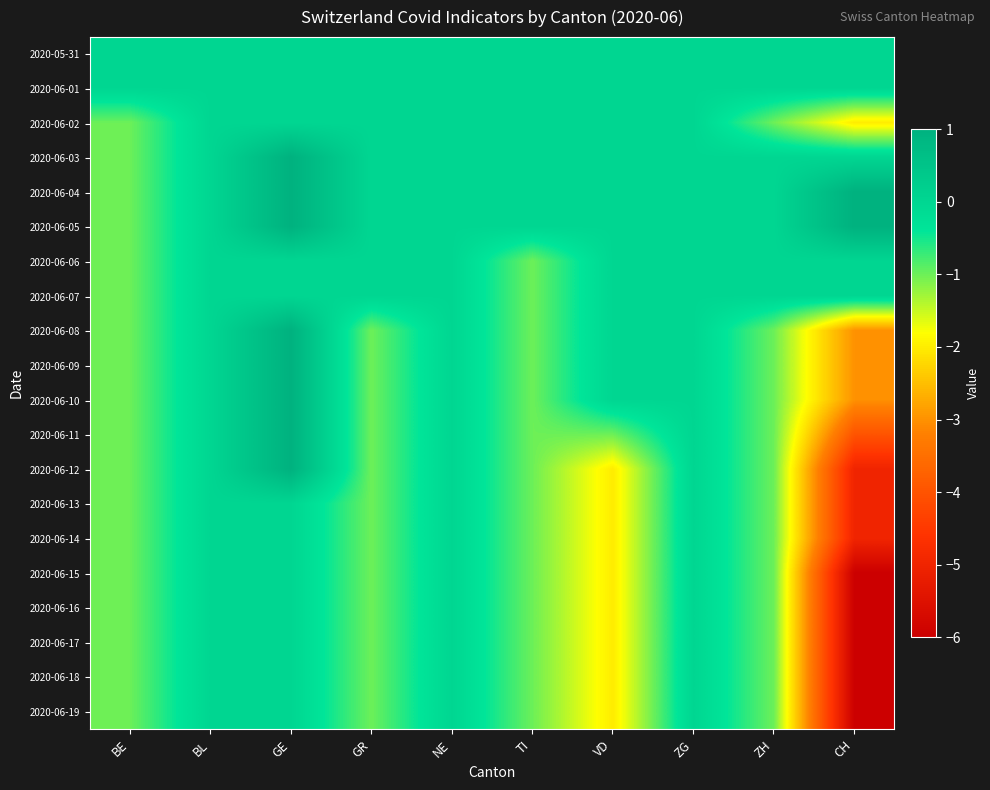

Reading left to right, what are all the values shown in this chart?

2020-05-31: BE=0	BL=0	GE=0	GR=0	NE=0	TI=0	VD=0	ZG=0	ZH=0	CH=0
2020-06-01: BE=0	BL=0	GE=0	GR=0	NE=0	TI=0	VD=0	ZG=0	ZH=0	CH=0
2020-06-02: BE=-1	BL=0	GE=0	GR=0	NE=0	TI=0	VD=0	ZG=0	ZH=-1	CH=-2
2020-06-03: BE=-1	BL=0	GE=1	GR=0	NE=0	TI=0	VD=0	ZG=0	ZH=0	CH=0
2020-06-04: BE=-1	BL=0	GE=1	GR=0	NE=0	TI=0	VD=0	ZG=0	ZH=0	CH=1
2020-06-05: BE=-1	BL=0	GE=1	GR=0	NE=0	TI=0	VD=0	ZG=0	ZH=0	CH=1
2020-06-06: BE=-1	BL=0	GE=0	GR=0	NE=0	TI=-1	VD=0	ZG=0	ZH=0	CH=0
2020-06-07: BE=-1	BL=0	GE=0	GR=0	NE=0	TI=-1	VD=0	ZG=0	ZH=0	CH=0
2020-06-08: BE=-1	BL=0	GE=1	GR=-1	NE=0	TI=-1	VD=0	ZG=0	ZH=-1	CH=-3
2020-06-09: BE=-1	BL=0	GE=1	GR=-1	NE=0	TI=-1	VD=0	ZG=0	ZH=-1	CH=-3
2020-06-10: BE=-1	BL=0	GE=1	GR=-1	NE=0	TI=-1	VD=0	ZG=0	ZH=-1	CH=-3
2020-06-11: BE=-1	BL=0	GE=1	GR=-1	NE=0	TI=-1	VD=-1	ZG=0	ZH=-1	CH=-4
2020-06-12: BE=-1	BL=0	GE=1	GR=-1	NE=0	TI=-1	VD=-2	ZG=0	ZH=-1	CH=-5
2020-06-13: BE=-1	BL=0	GE=0	GR=-1	NE=0	TI=-1	VD=-2	ZG=0	ZH=-1	CH=-5
2020-06-14: BE=-1	BL=0	GE=0	GR=-1	NE=0	TI=-1	VD=-2	ZG=0	ZH=-1	CH=-5
2020-06-15: BE=-1	BL=0	GE=0	GR=-1	NE=0	TI=-1	VD=-2	ZG=0	ZH=-1	CH=-6
2020-06-16: BE=-1	BL=0	GE=0	GR=-1	NE=0	TI=-1	VD=-2	ZG=0	ZH=-1	CH=-6
2020-06-17: BE=-1	BL=0	GE=0	GR=-1	NE=0	TI=-1	VD=-2	ZG=0	ZH=-1	CH=-6
2020-06-18: BE=-1	BL=0	GE=0	GR=-1	NE=0	TI=-1	VD=-2	ZG=0	ZH=-1	CH=-6
2020-06-19: BE=-1	BL=0	GE=0	GR=-1	NE=0	TI=-1	VD=-2	ZG=0	ZH=-1	CH=-6